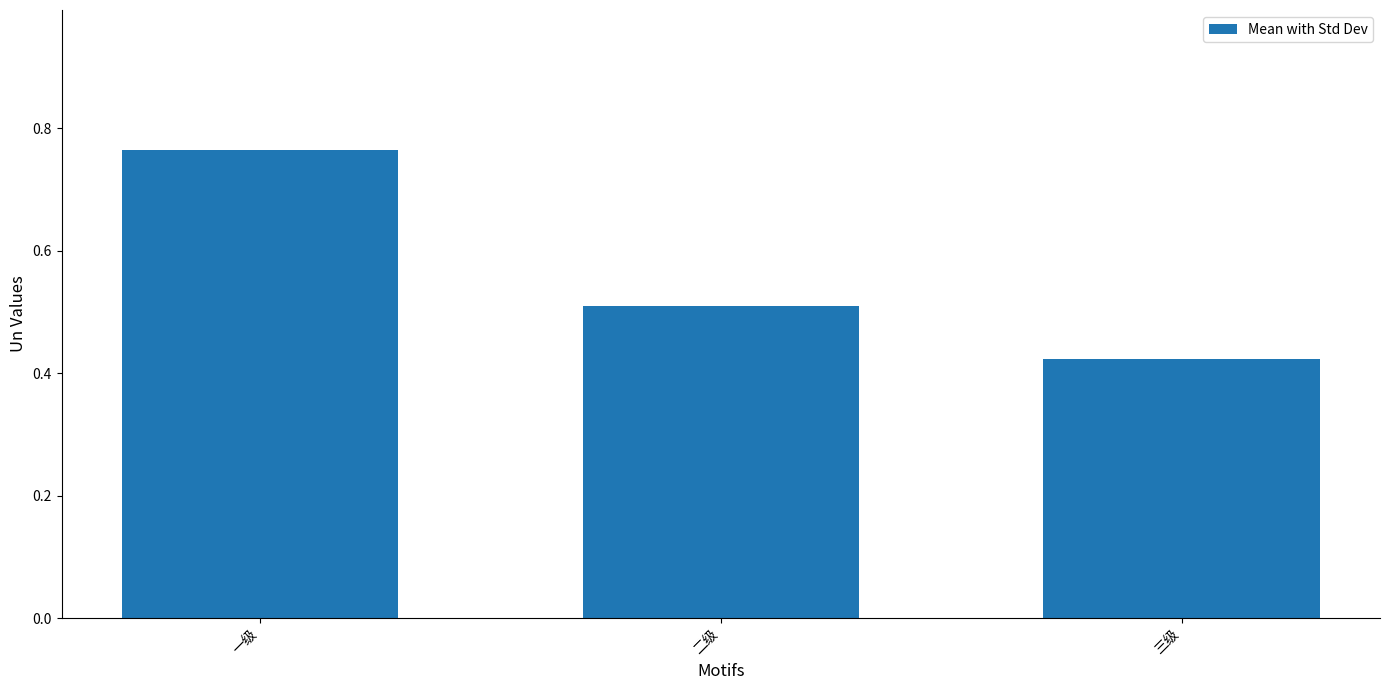

How many bars are there in total?

3